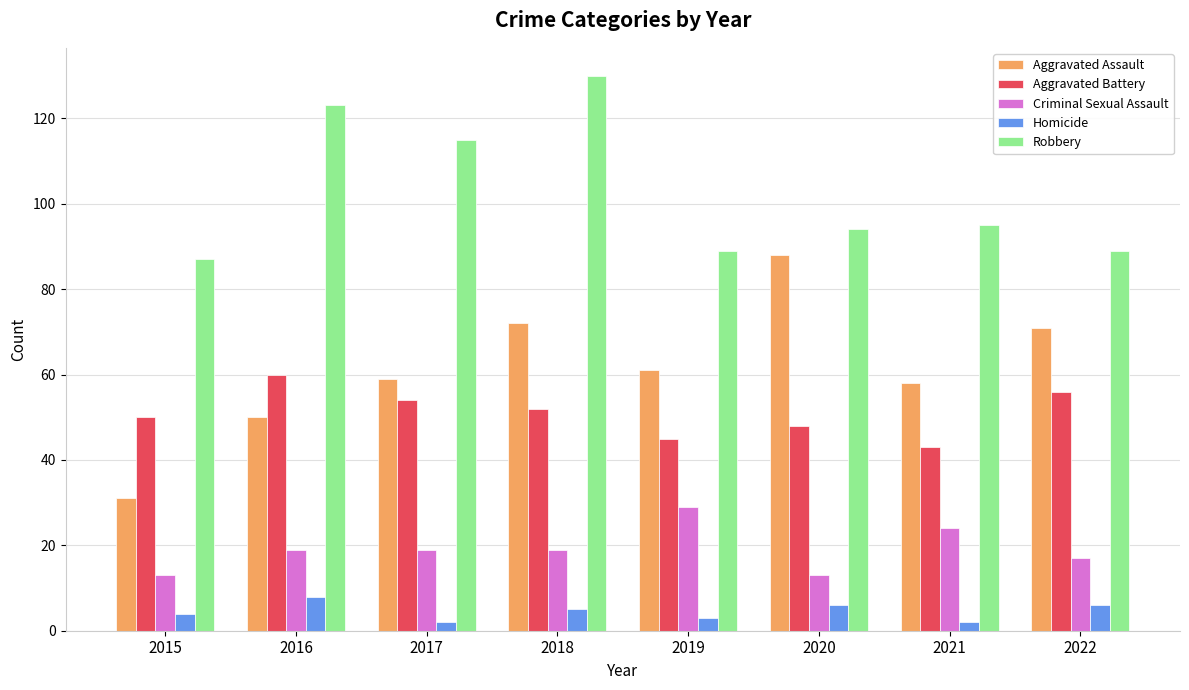

What is the sum of the Aggravated Assault values at 2017 and 2016?

109